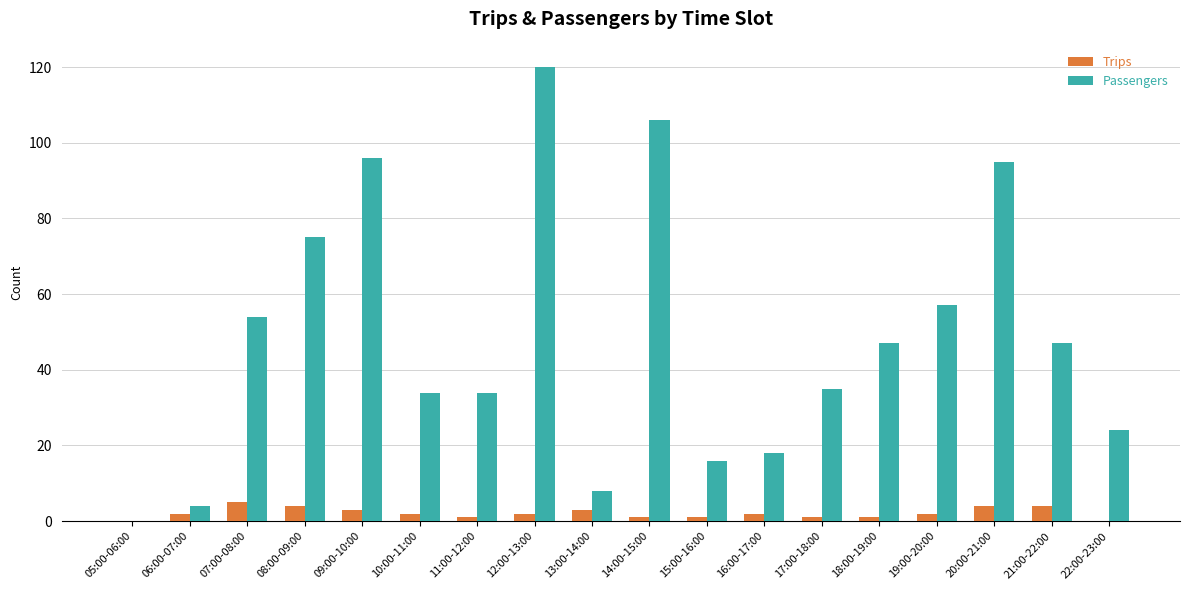

What is the spread (max minus min) of values at 19:00-20:00?

55